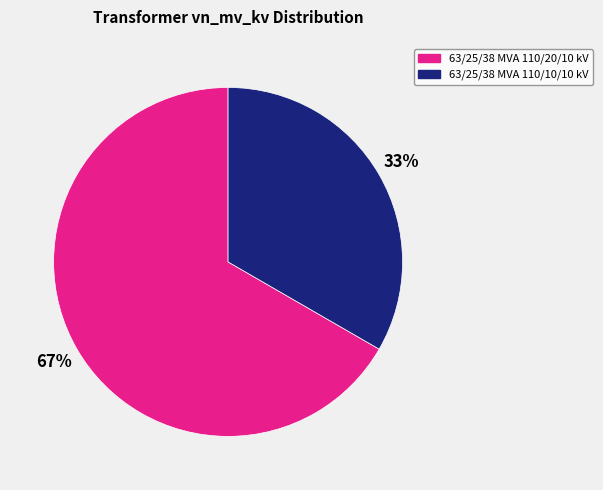

To the nearest percent, what percentage of the pie is 63/25/38 MVA 110/20/10 kV?

67%